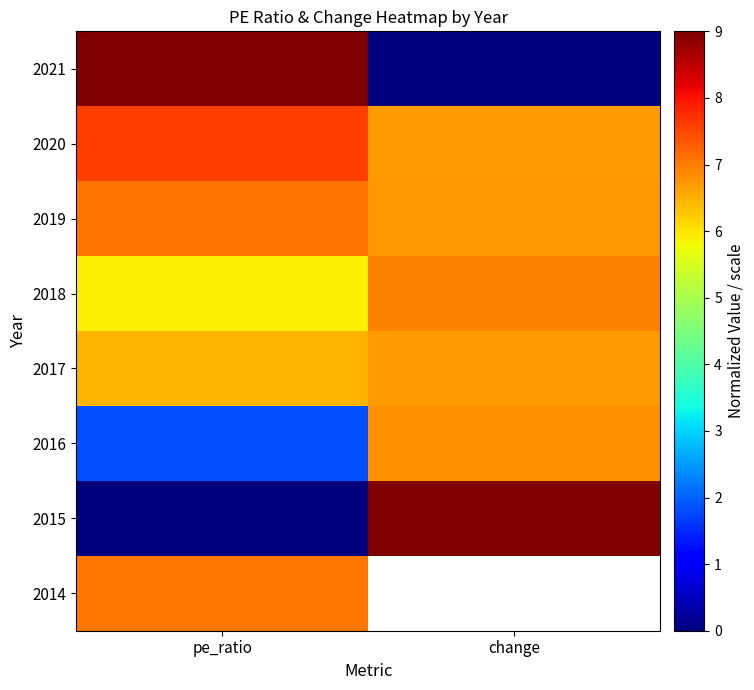

How many series are shown in this chart?

8